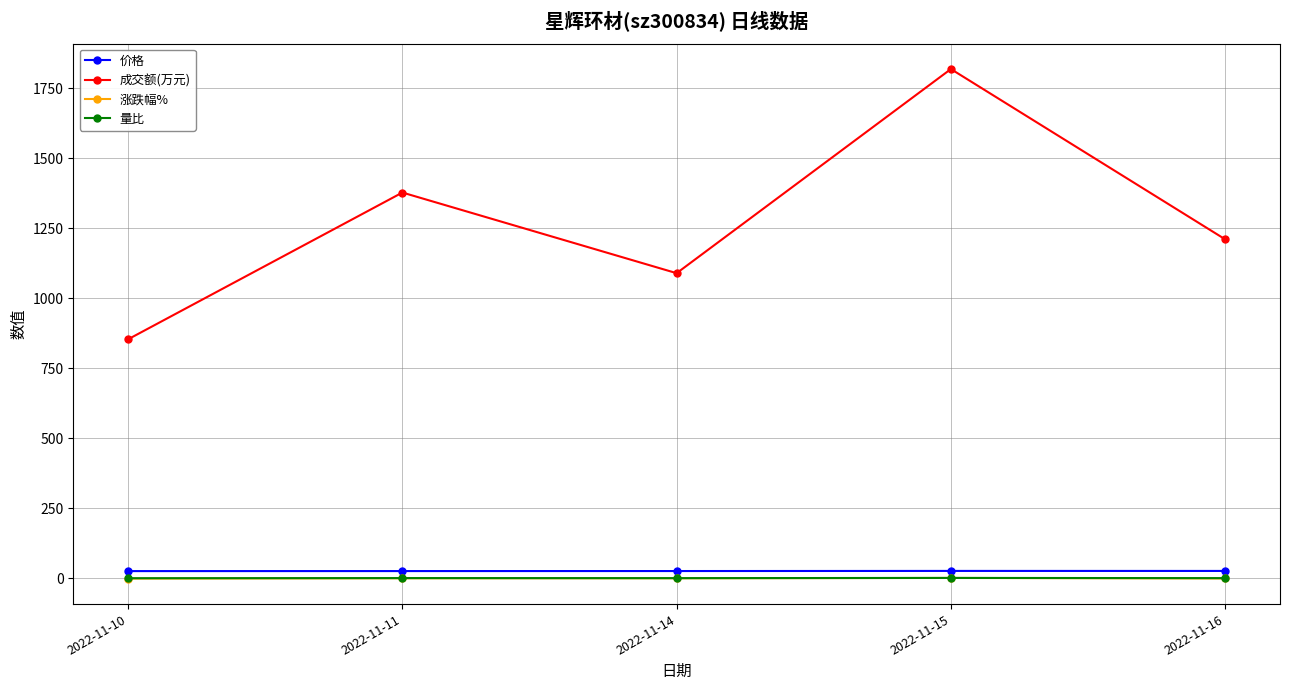

Is this an area chart (filled region under the line)?

No